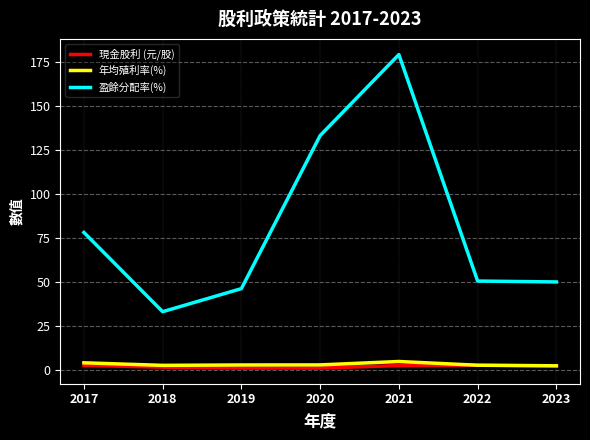

True or false: 現金股利 (元/股) and 盈餘分配率(%) cross at least once.

False